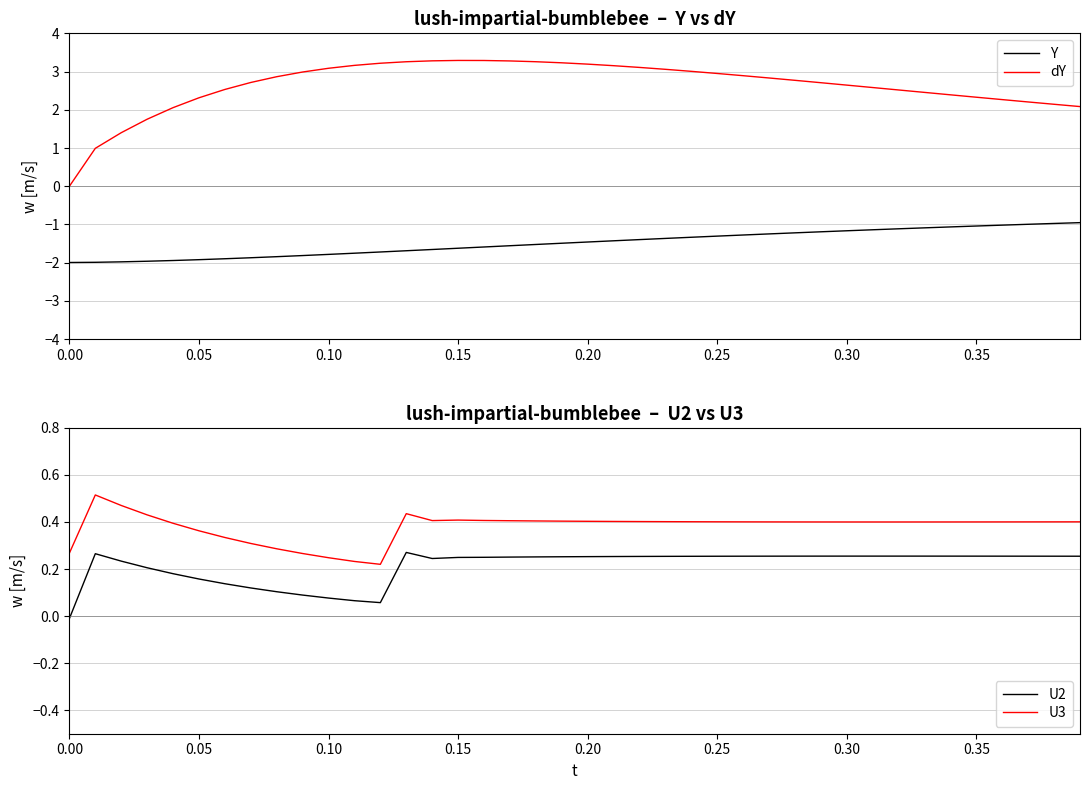

The value of Y at 0.20 is -1.5. True or false?

True